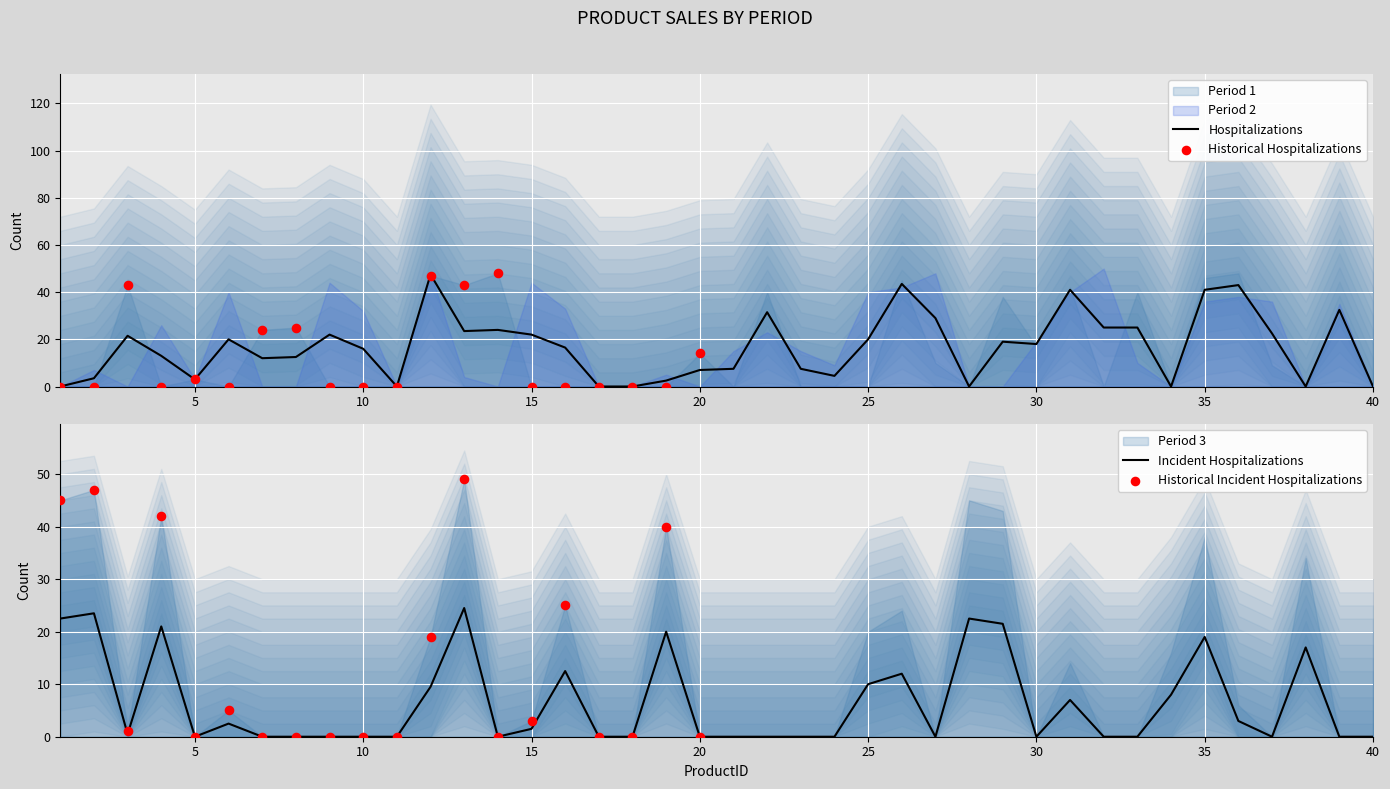

The Hospitalizations series shows 0.0 at 40. True or false?

True